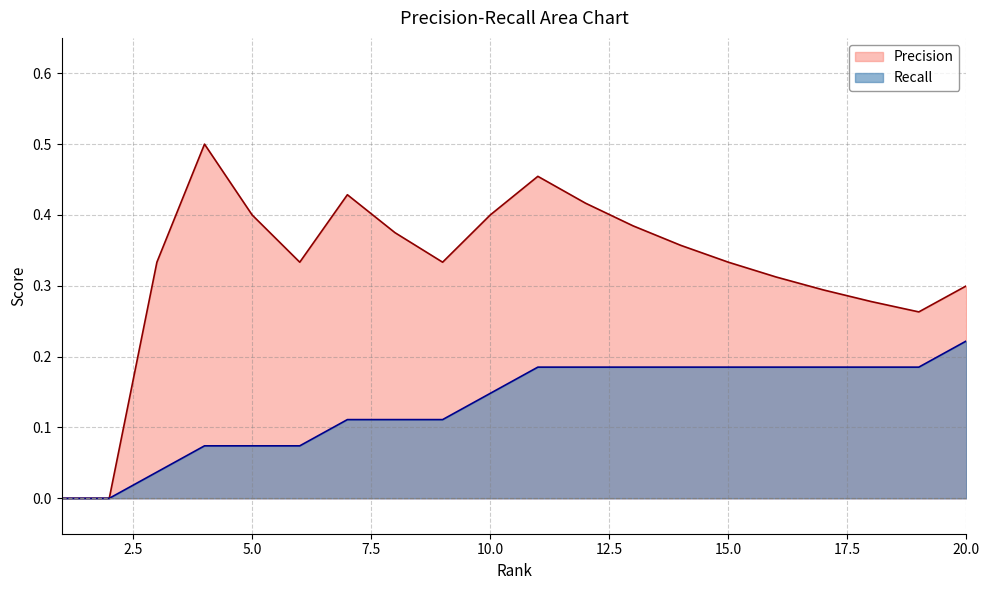

At how many categories does at least one series exceed 0?

18